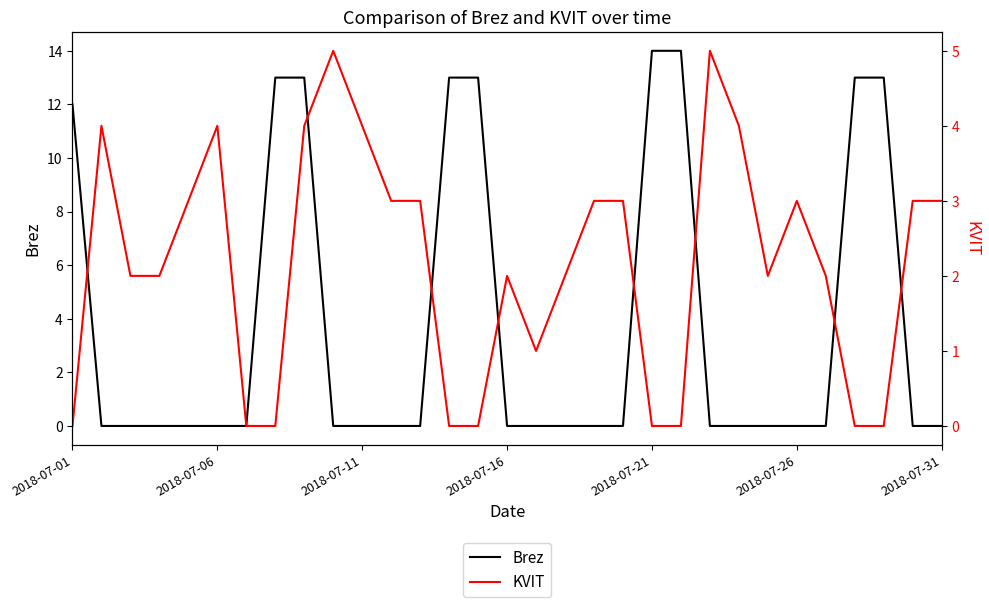

Which series ends up on top after the final intersection of Brez and KVIT?

KVIT